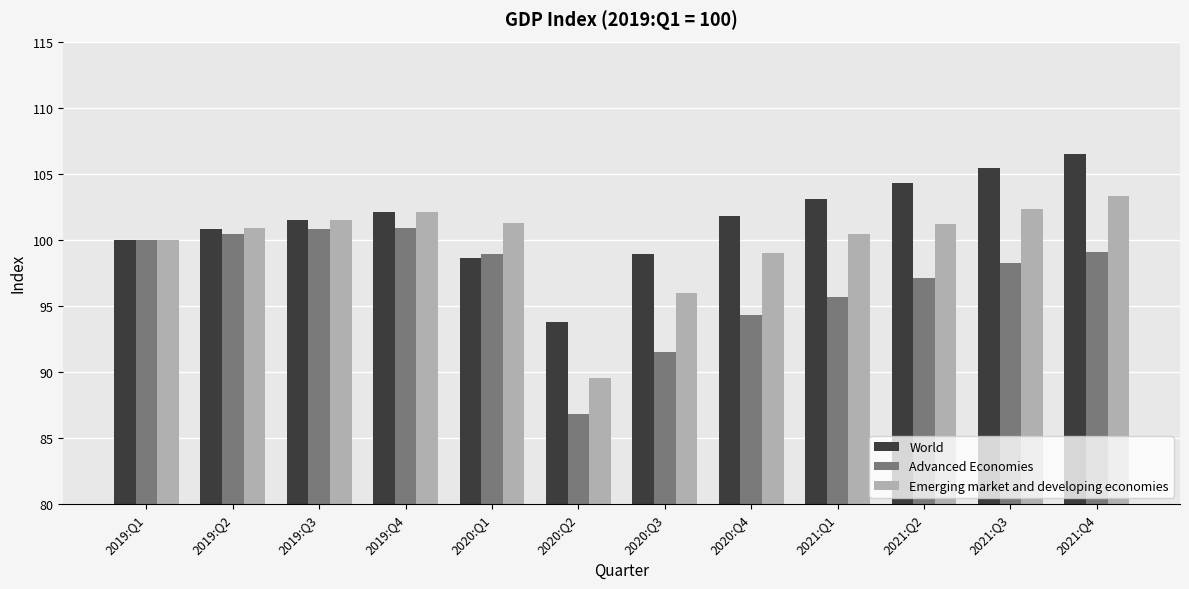

Read the Advanced Economies value at 2019:Q4.

100.9